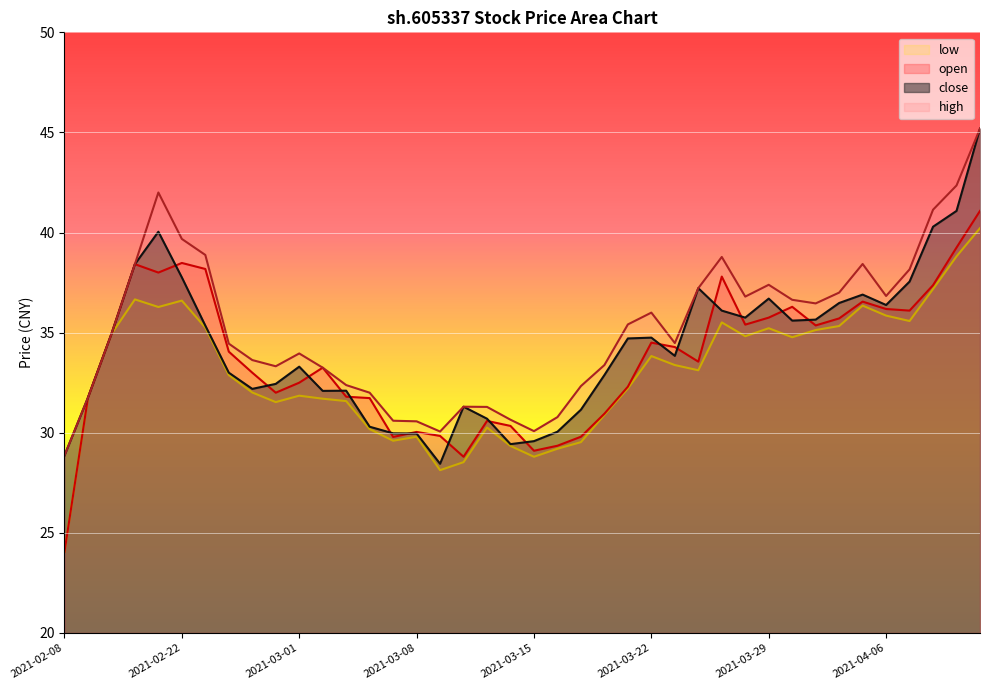

Is it true that high equals 37.0 at 2021-04-01?

True